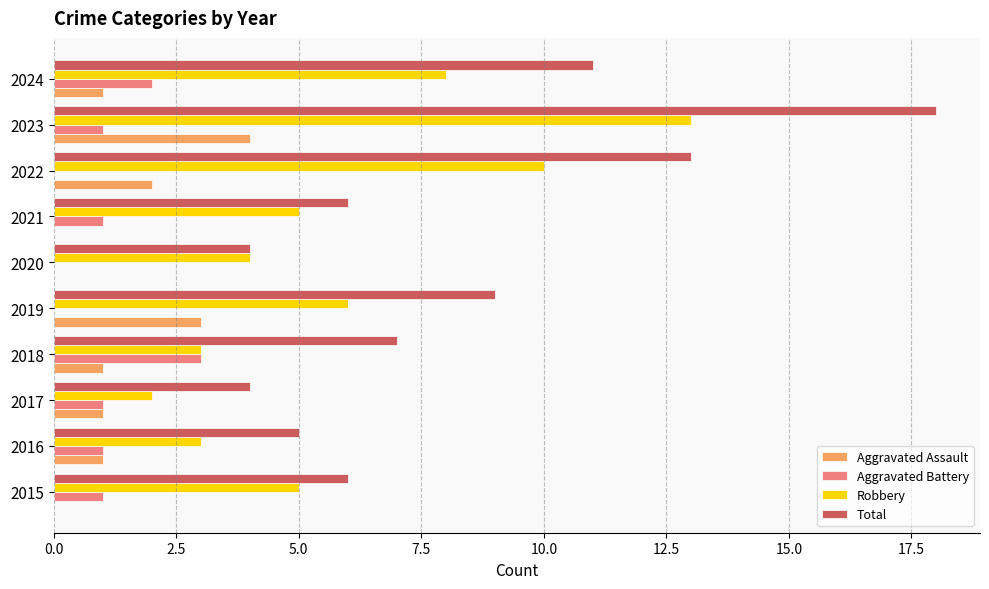

True or false: Total has a value of 18 at 2023.

True